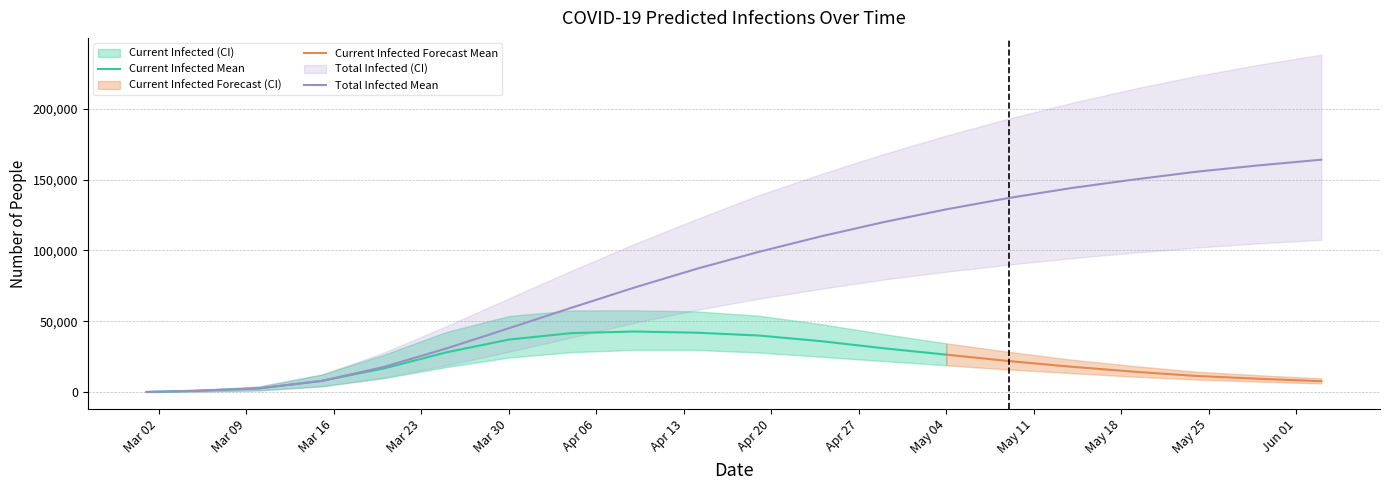

What is the minimum value for total_infected_mean?

213